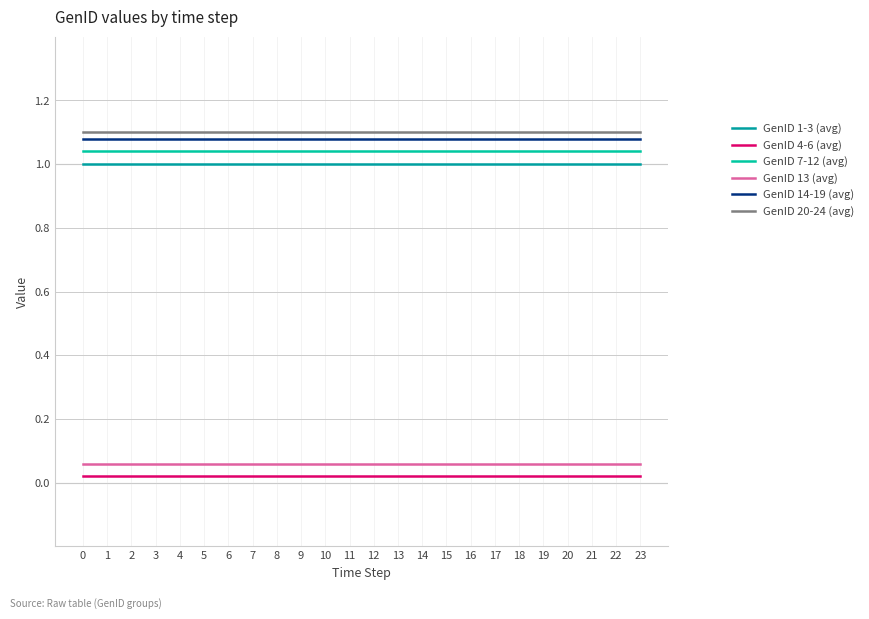

True or false: GenID 20-24 (avg) and GenID 13 (avg) cross at least once.

False